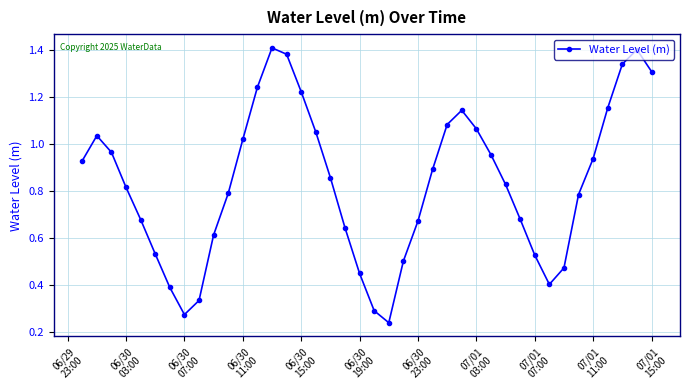

What is the sum of all values?

33.3